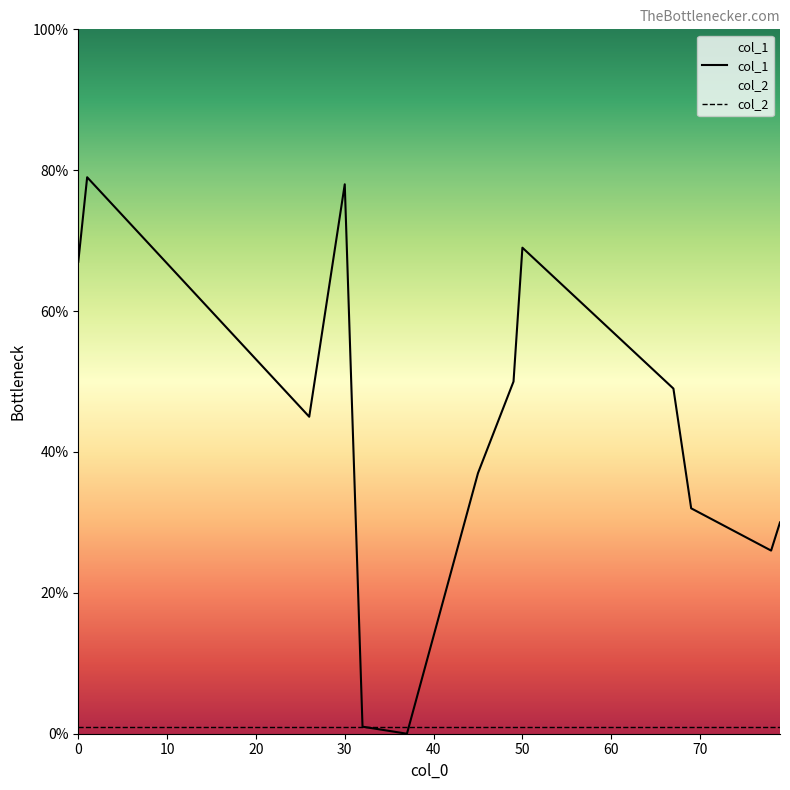

True or false: col_1 has a value of 67 at 0.

True